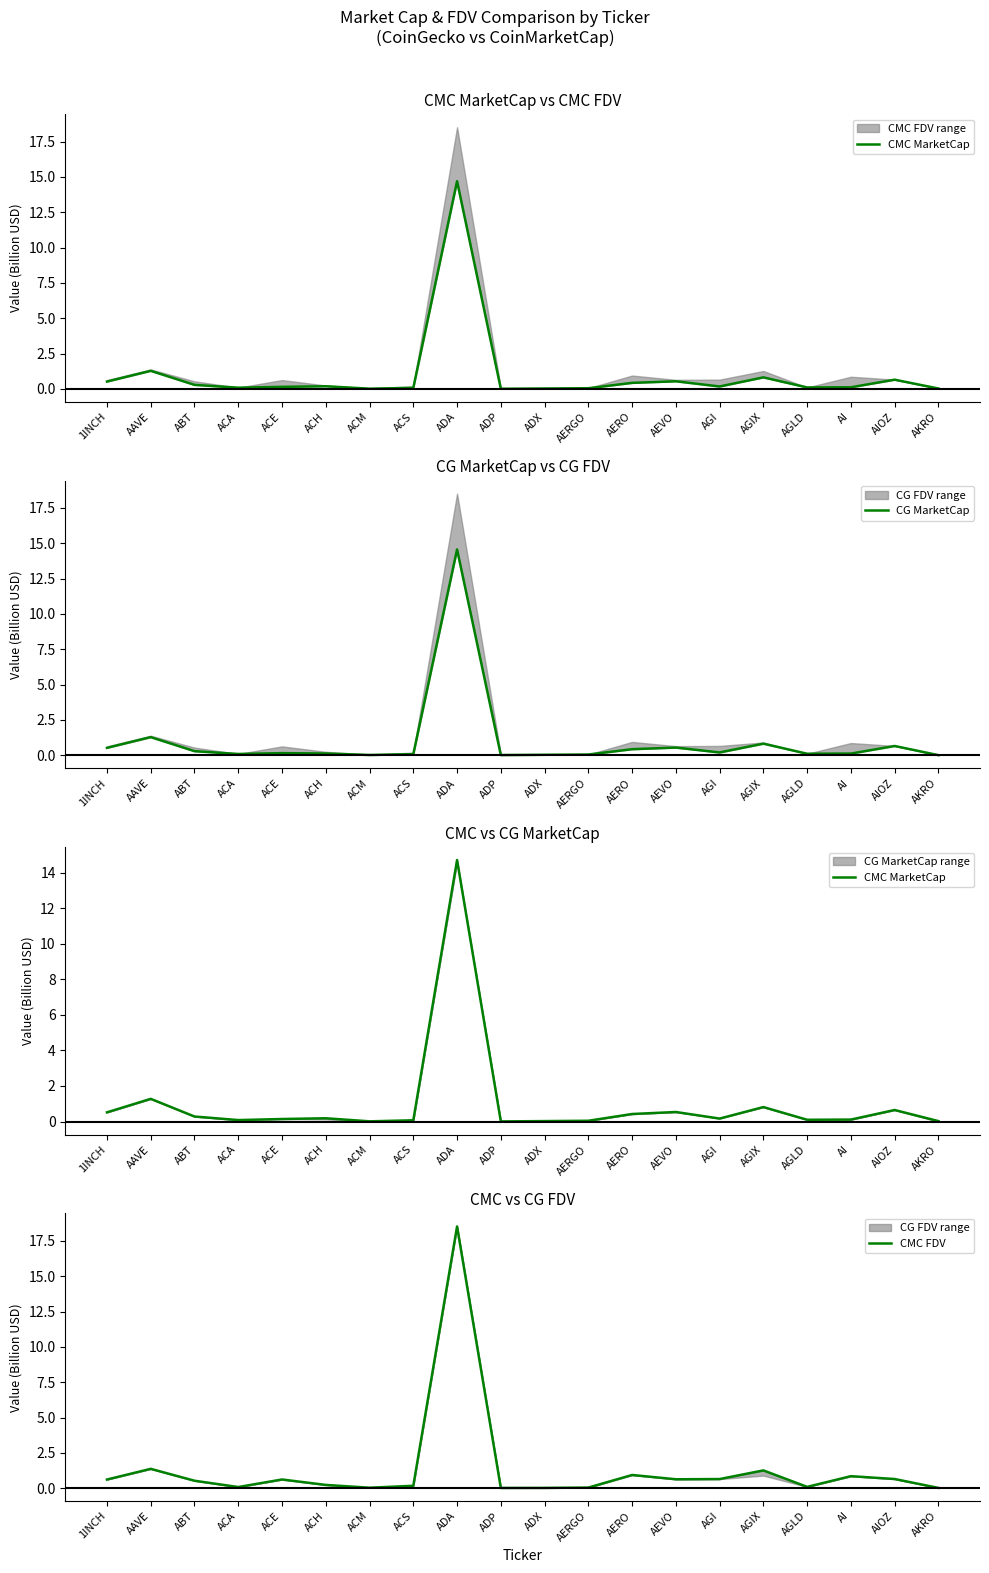

Does the chart display data point markers on the line(s)?

No